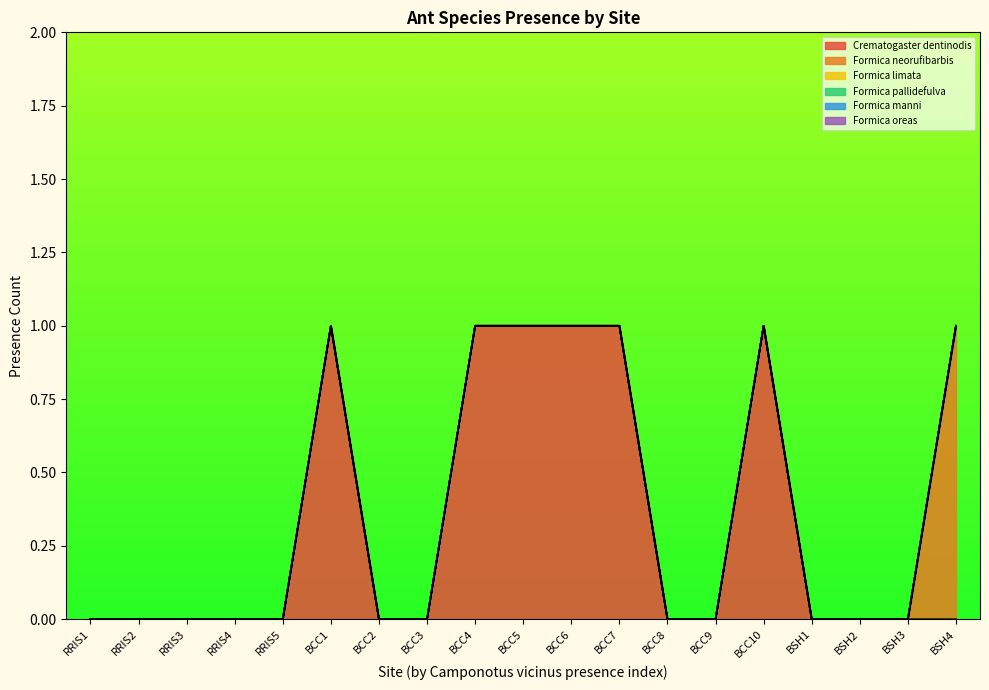

Which label corresponds to the largest value in the chart?

BCC1